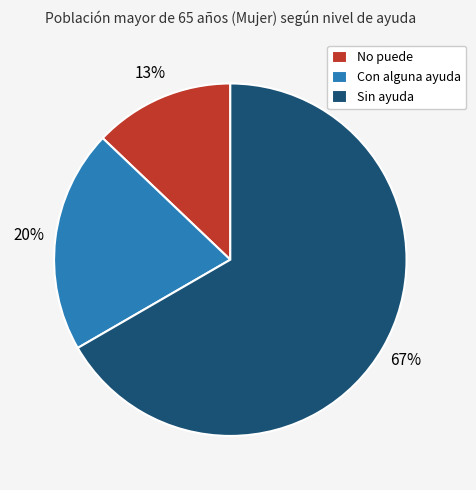

Is it true that No puede is 13% of the pie?

True